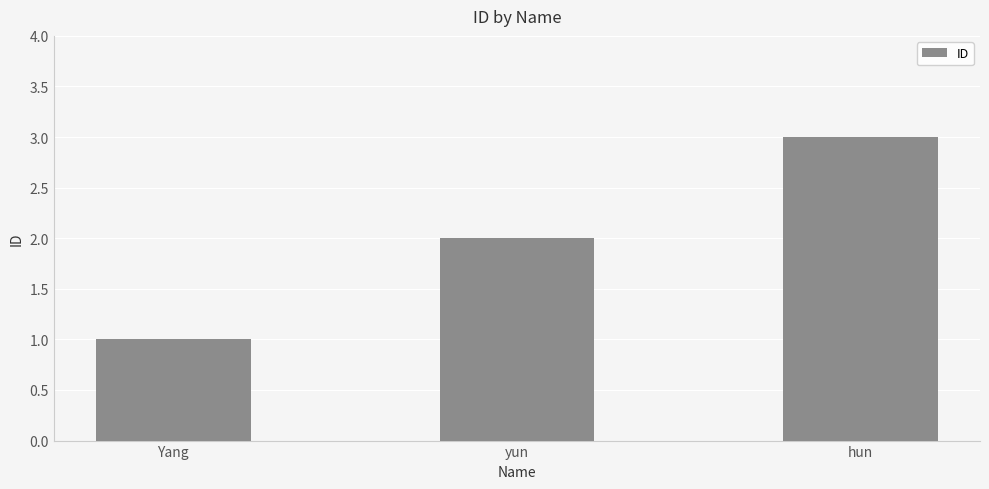

Where is the data nearest to the value 2?

yun